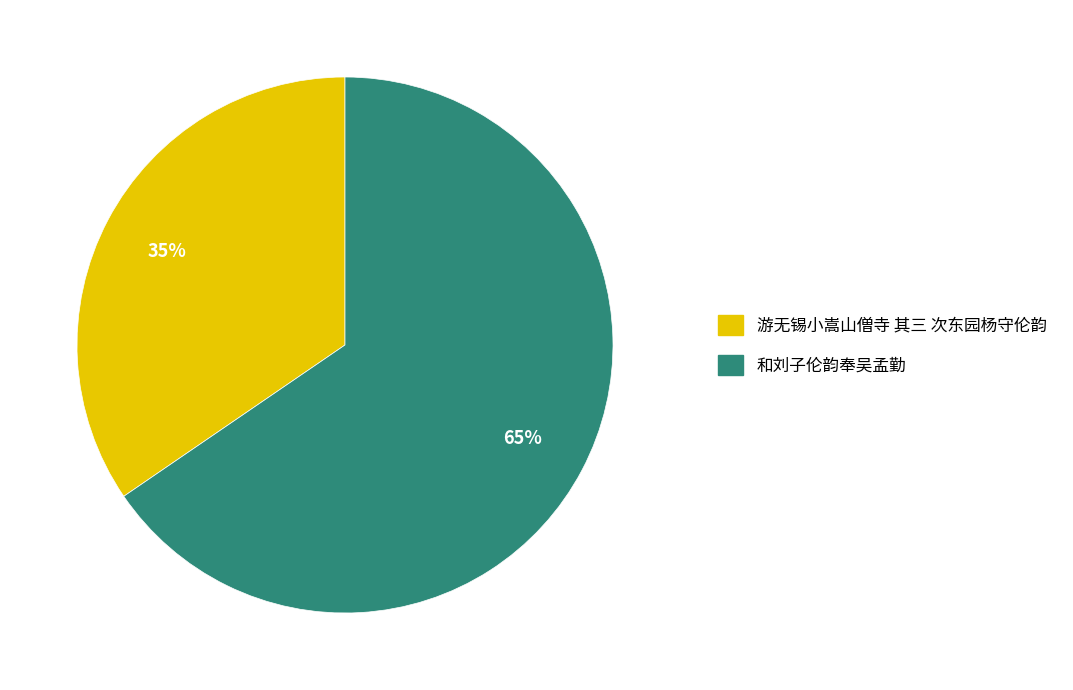

What is the largest slice in the pie chart?

和刘子伦韵奉吴孟勤